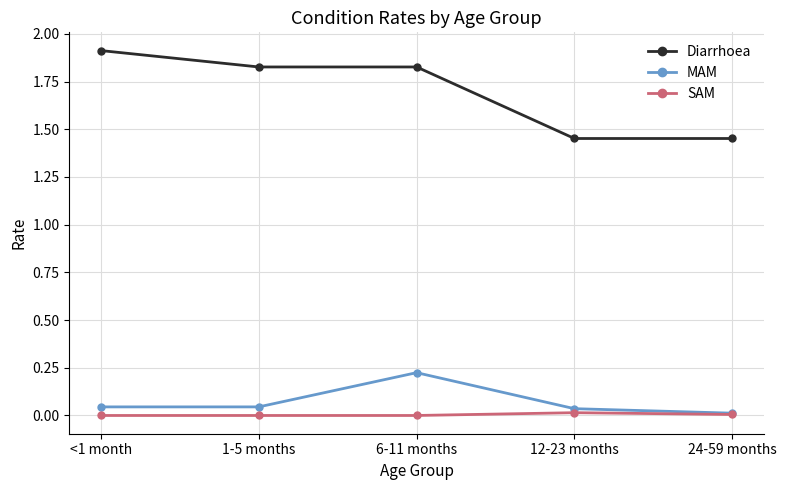

True or false: Diarrhoea and MAM intersect in this chart.

False